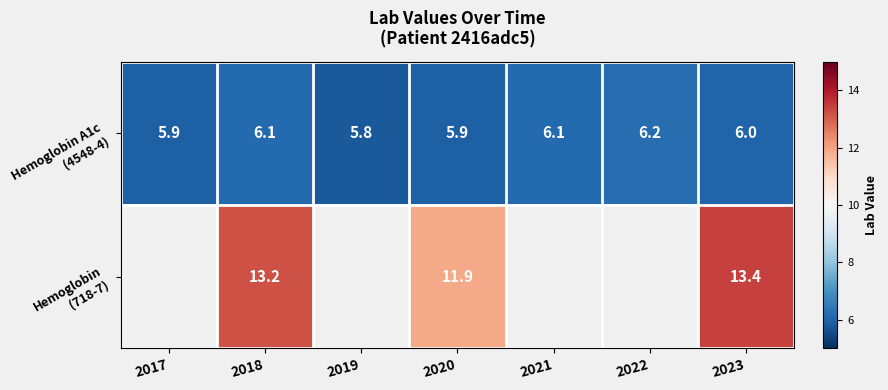

Rank the series at 2022 from highest to lowest value.

Hemoglobin A1c (4548-4), Hemoglobin (718-7)